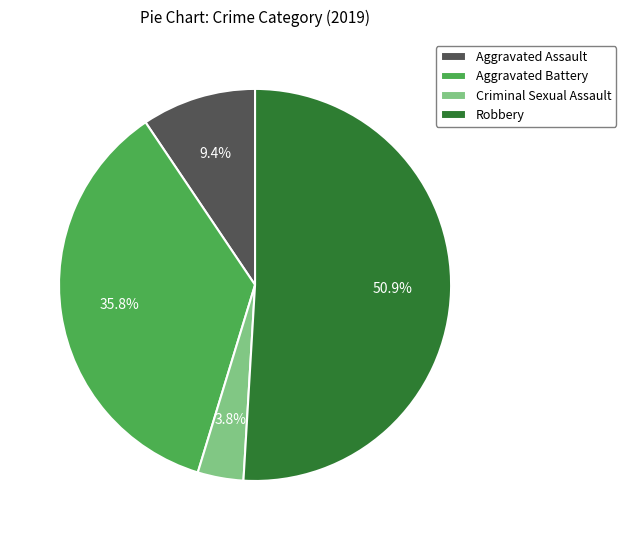

Does any single category account for the majority?

Yes